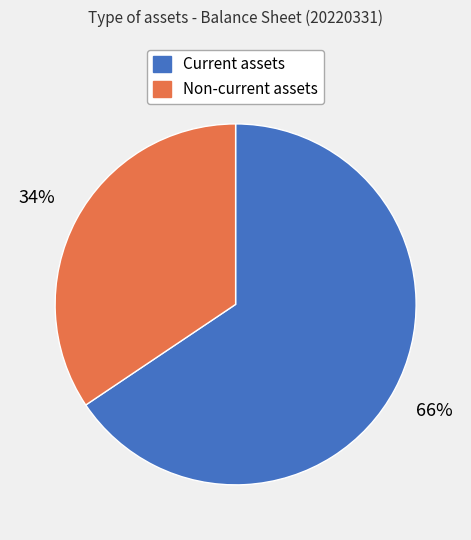

Which category accounts for the majority?

Current assets